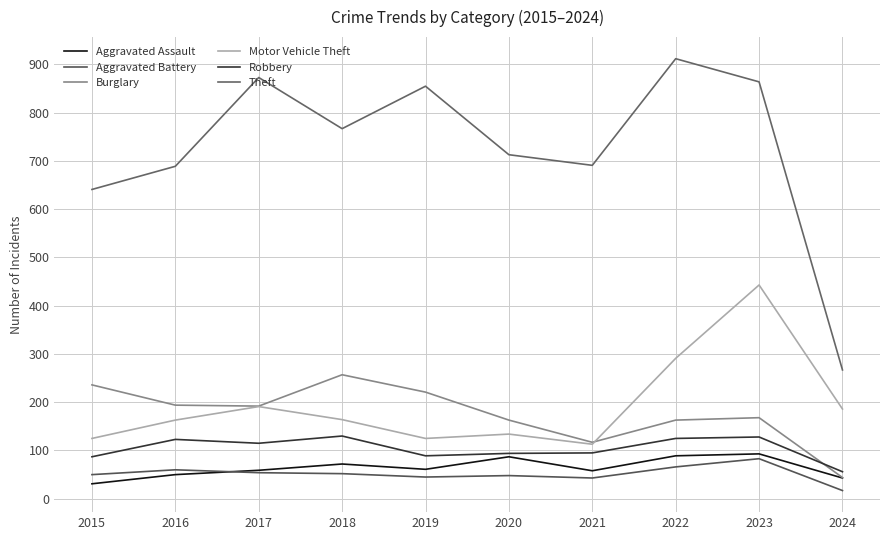

What value does the Theft series have at 2024, to the nearest 10?

270